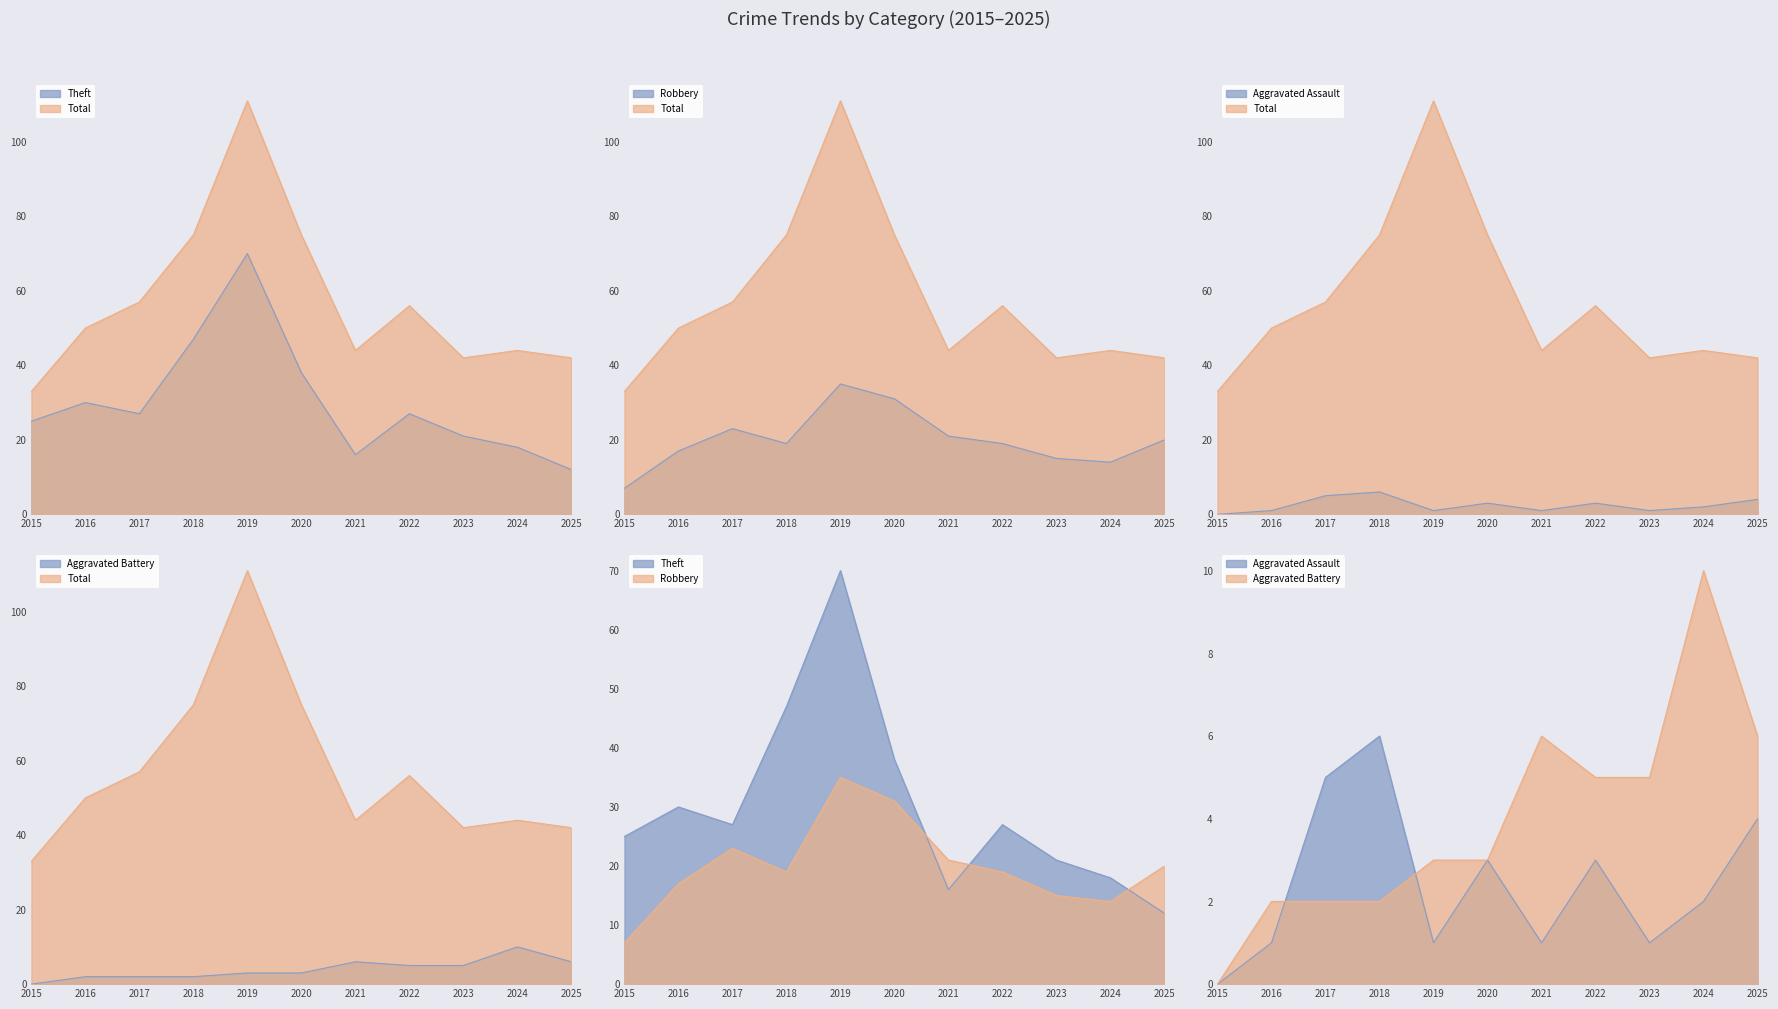

What is the total value across all series at 2019?

220